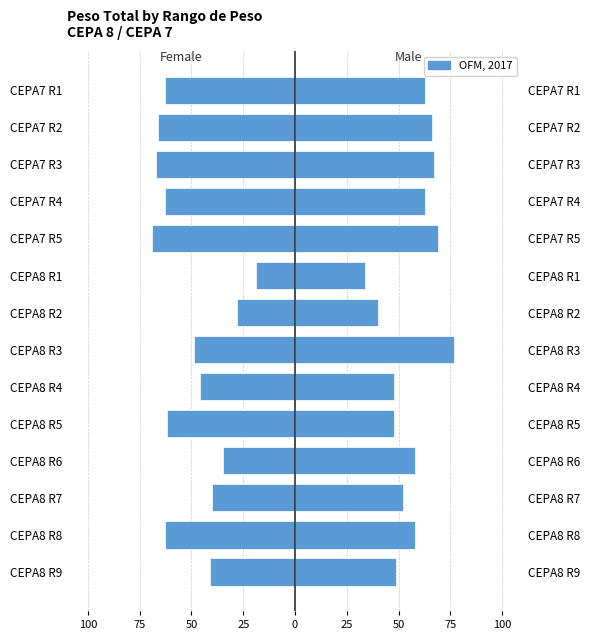

How many bars are there in each group?

2